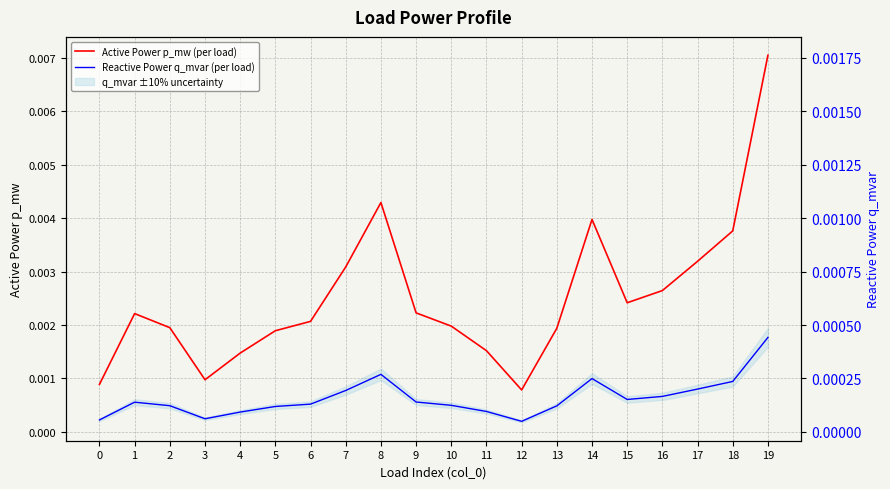

Does the chart have visible grid lines?

Yes